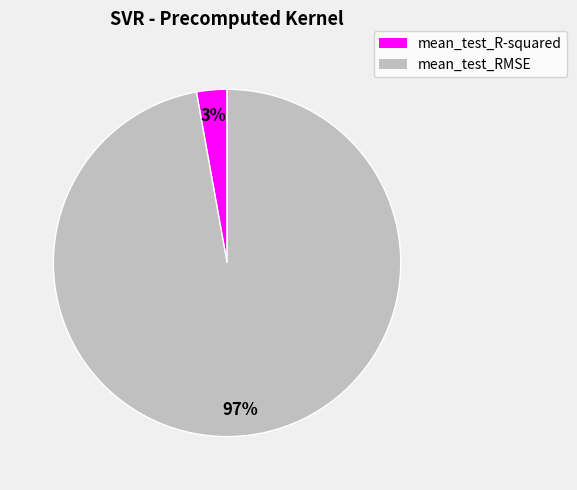

How many segments does this pie chart have?

2